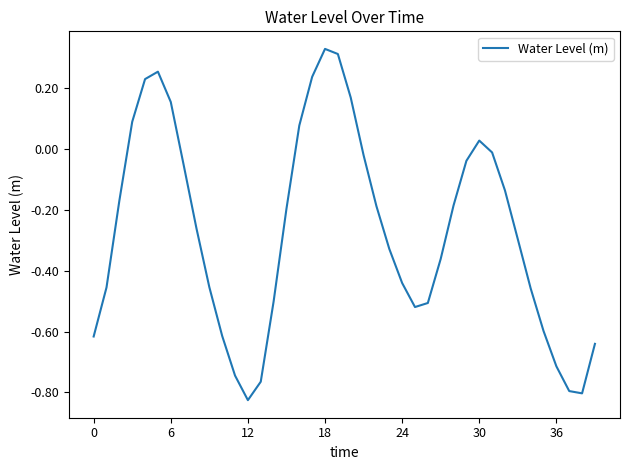

How many values are below 0?

30